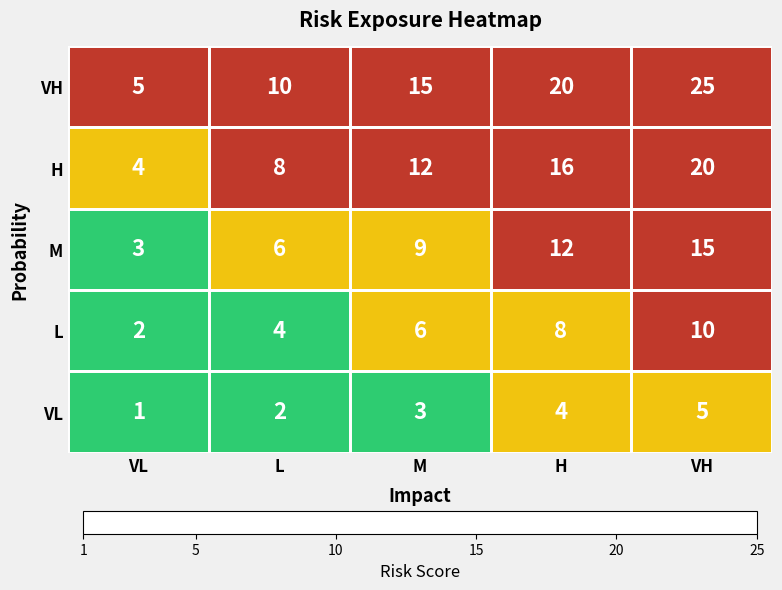

True or false: H has a value of 12 at L.

False